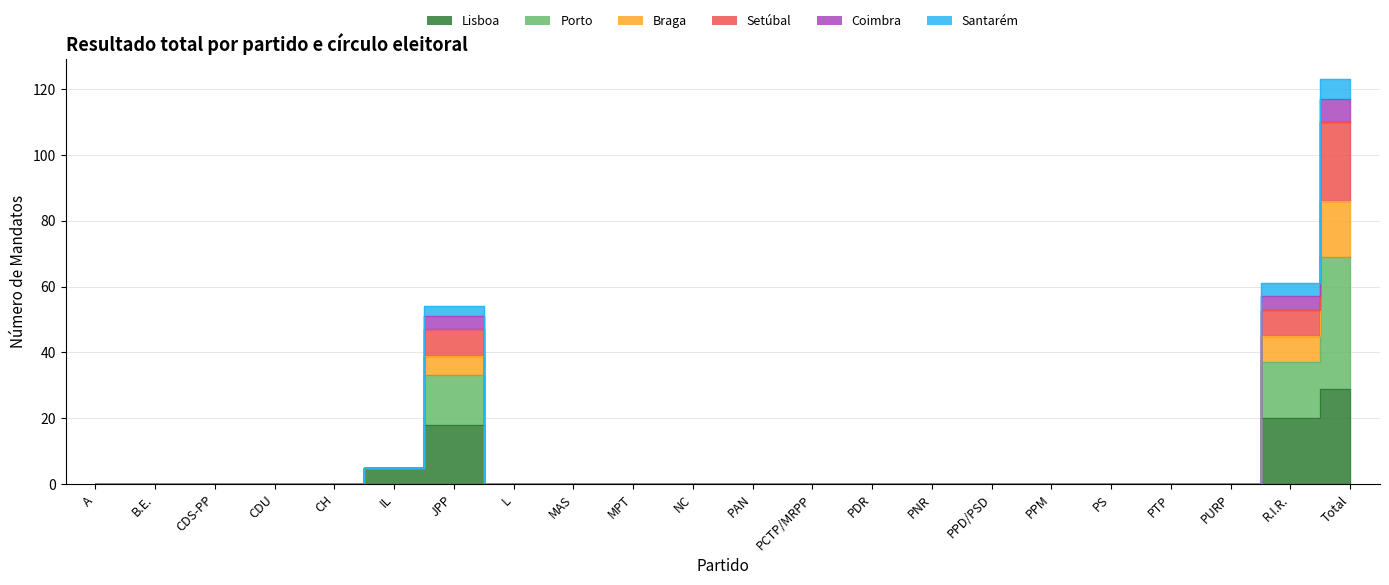

At which category is the sum across all series the highest?

Total